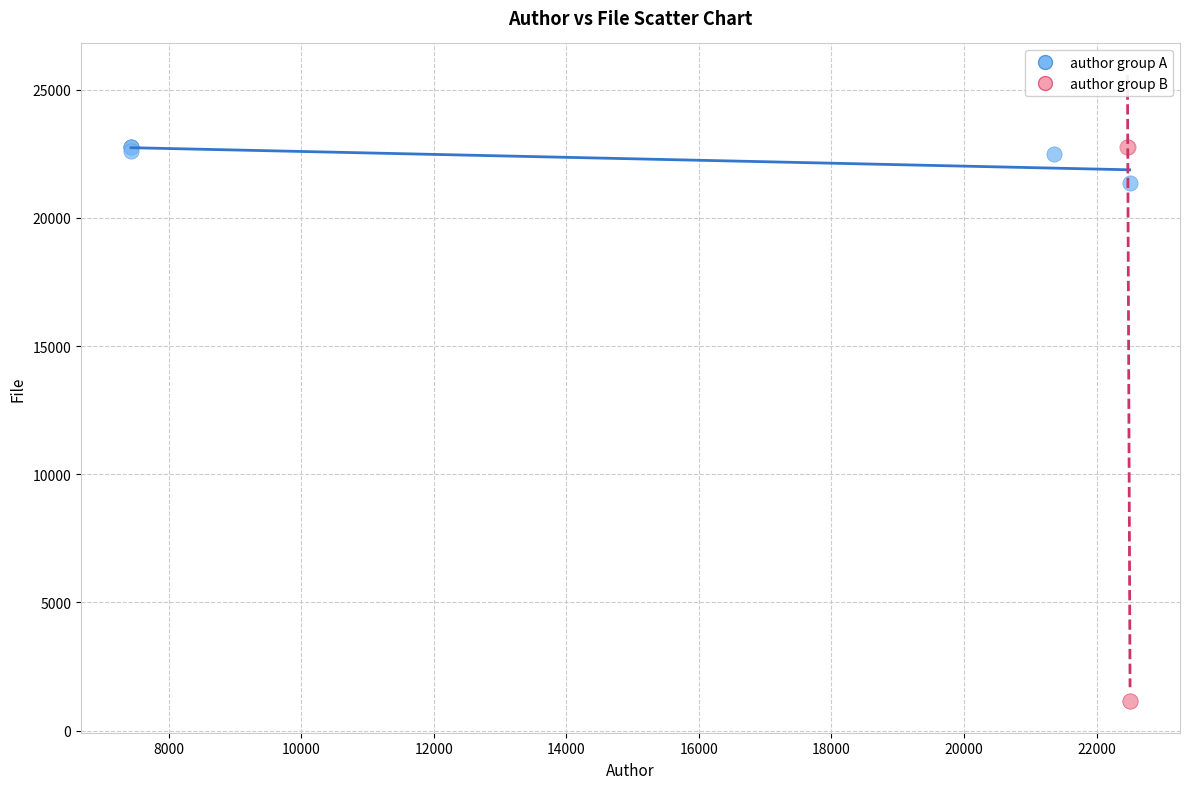

Which series has the widest spread of Y values?

author group B